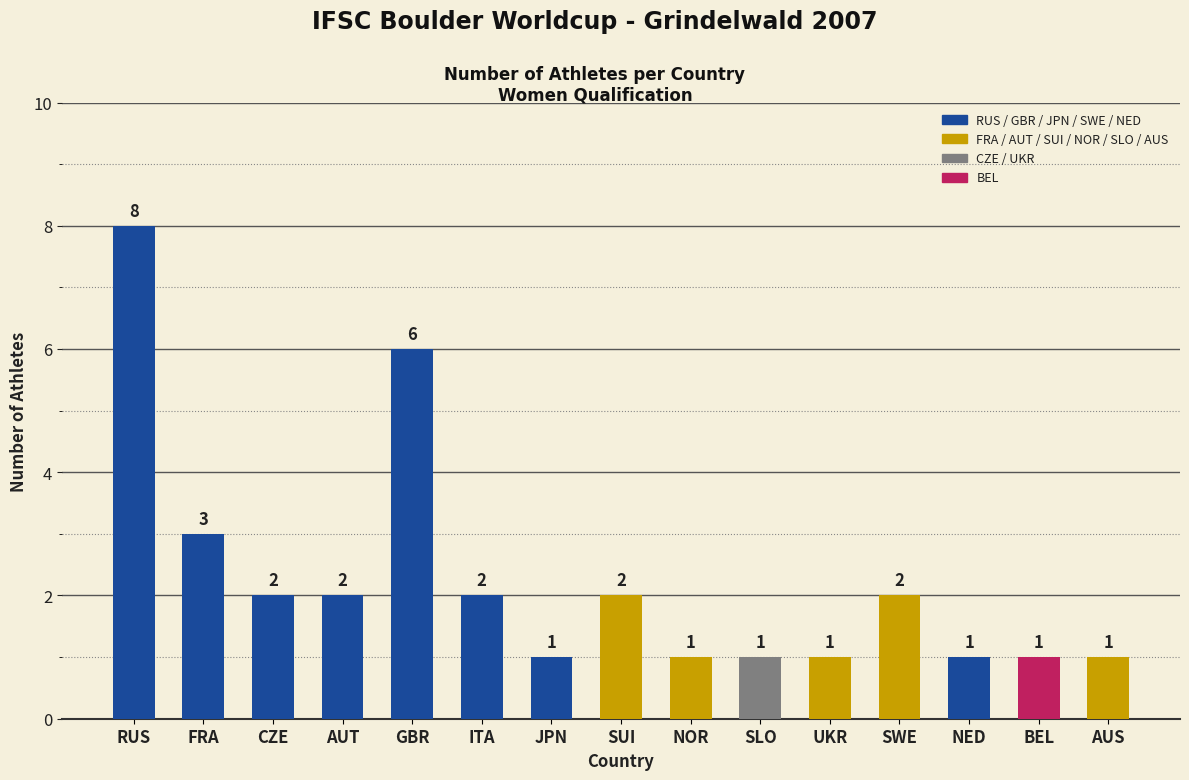

What position from the left is CZE?

3